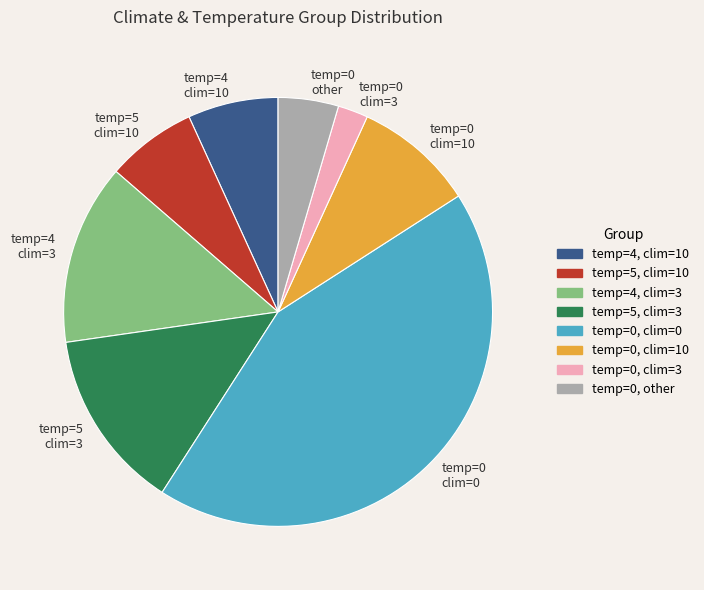

True or false: temp=5, clim=3 accounts for 5% of the total.

False